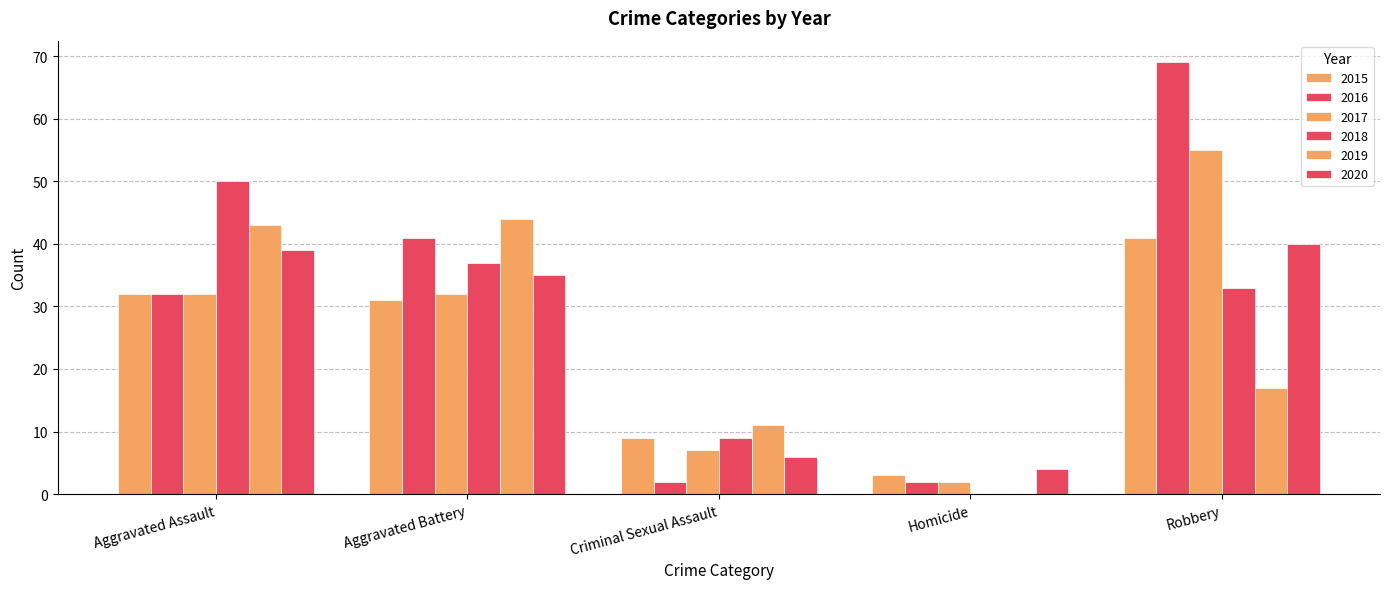

How many values in 2018 are above zero?

4